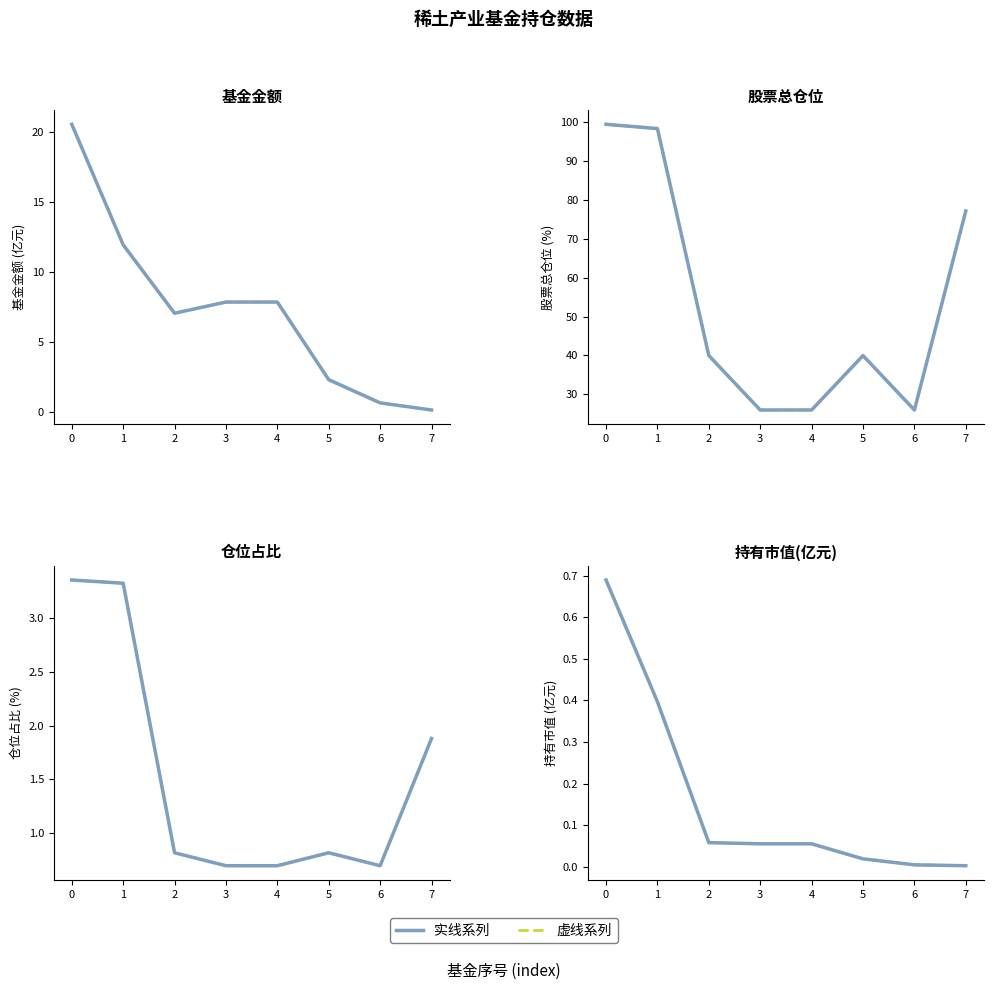

Which series has the largest total across all categories?

实线系列